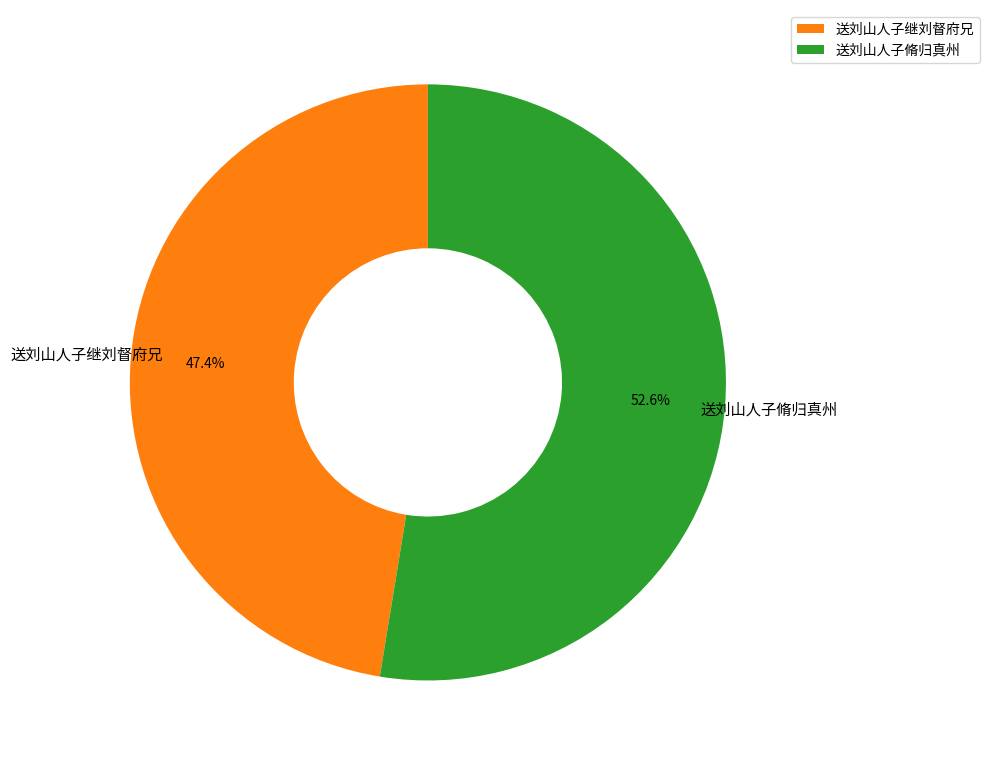

Does 送刘山人子继刘督府兄 represent more than half of the total?

No